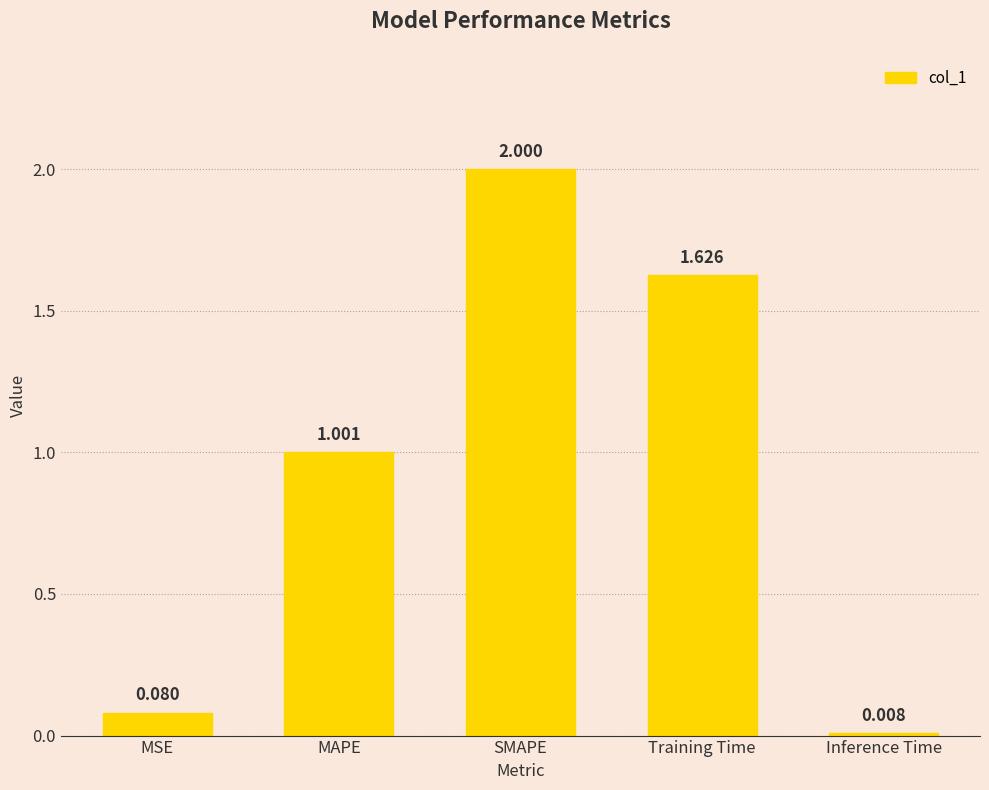

What is the label of the 3rd bar from the right?

SMAPE